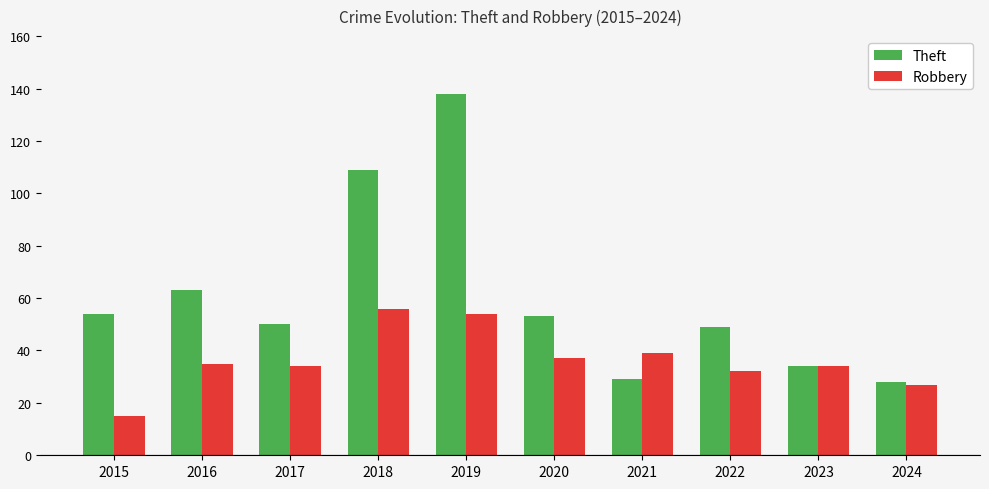

Reading left to right, list all the values displayed in this chart.

Theft: 54	63	50	109	138	53	29	49	34	28
Robbery: 15	35	34	56	54	37	39	32	34	27